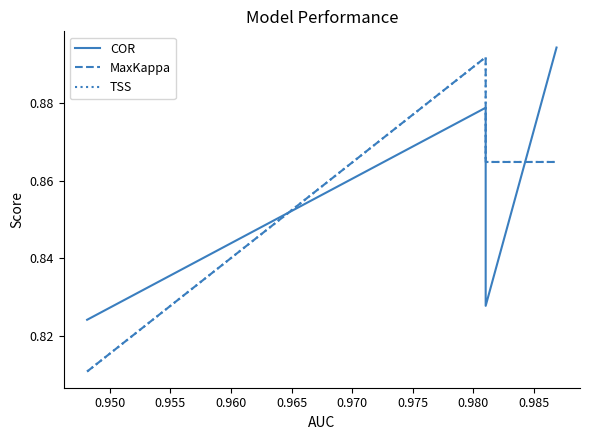

Does the chart display data point markers on the line(s)?

No